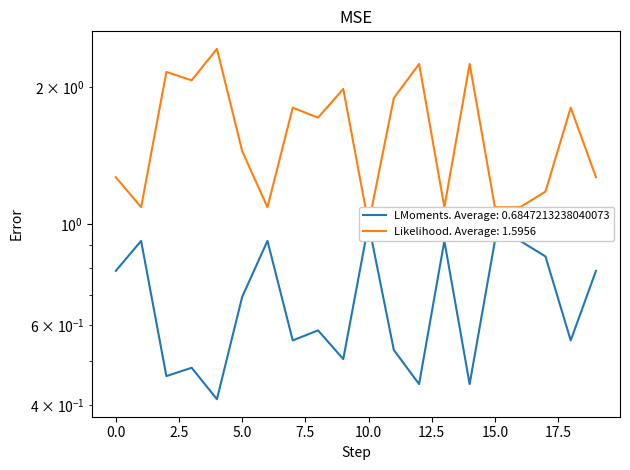

True or false: weight and Resistance intersect in this chart.

False